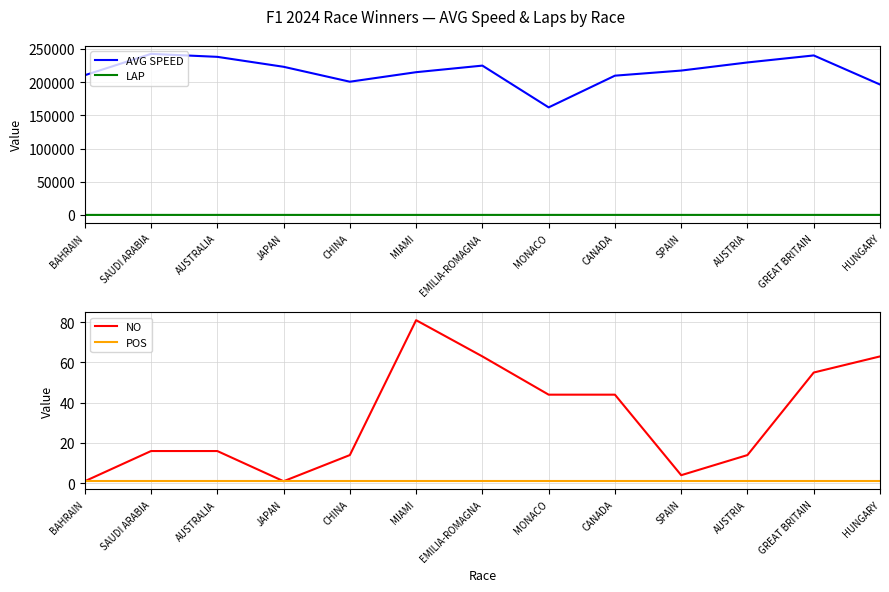

What position from the right is JAPAN?

10